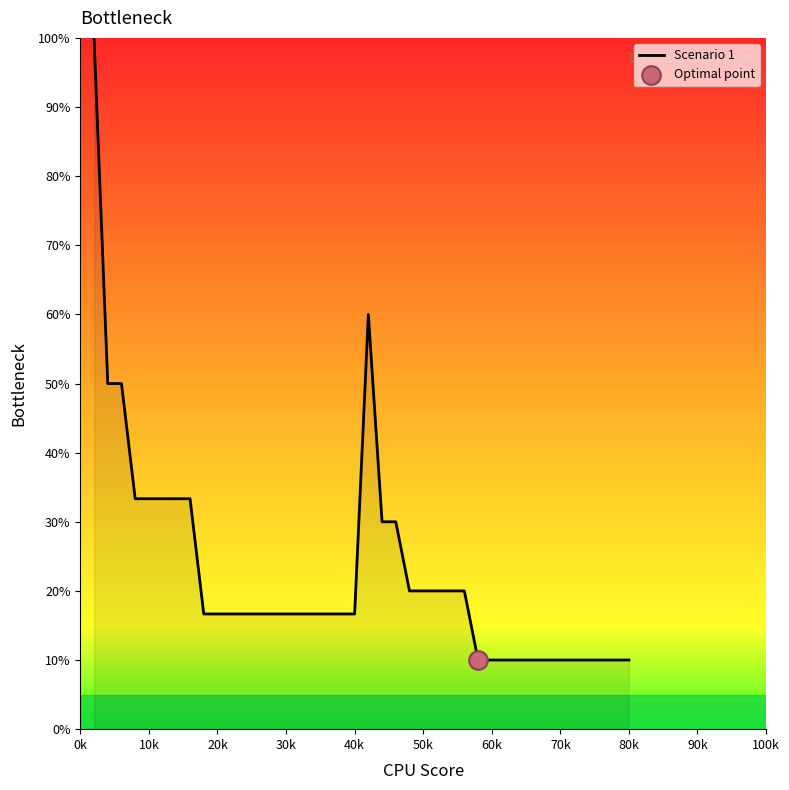

What is the difference between the maximum and minimum values?

90.0